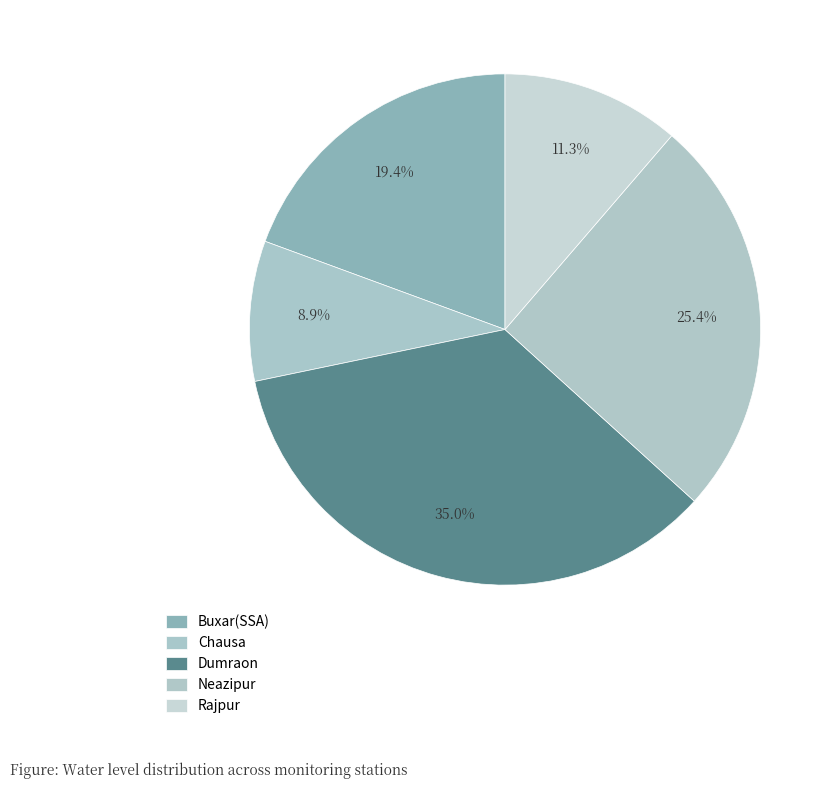

Count the number of slices in the pie.

5